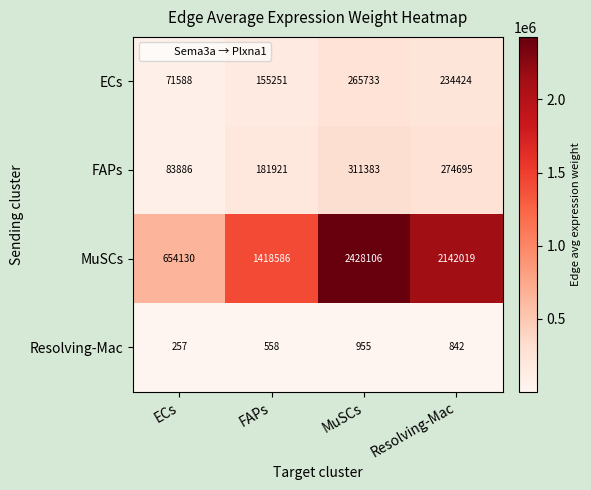

Count the MuSCs values in the range 1418586 to 2428106.

3